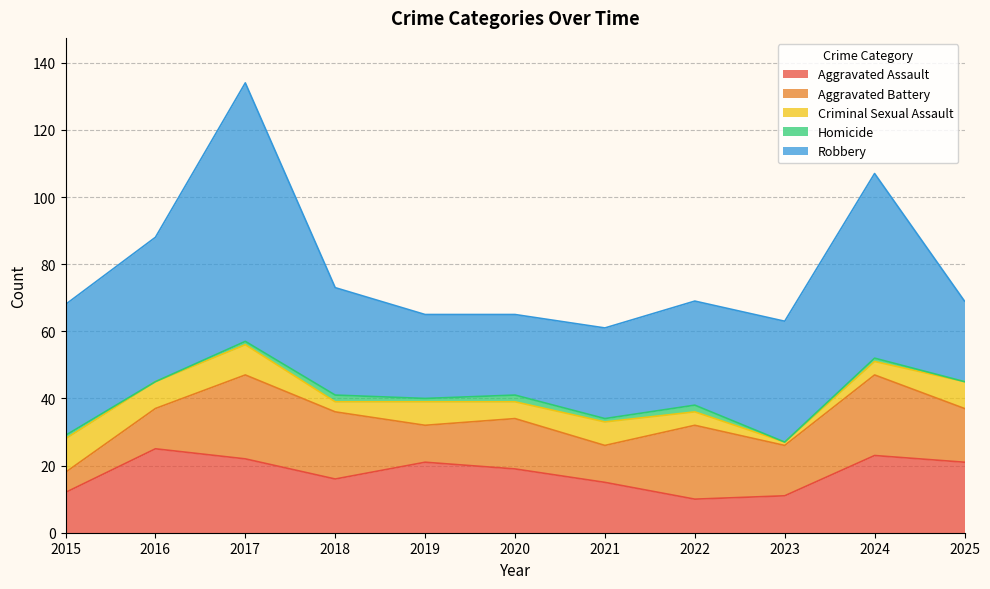

At which category is the sum across all series the highest?

2017